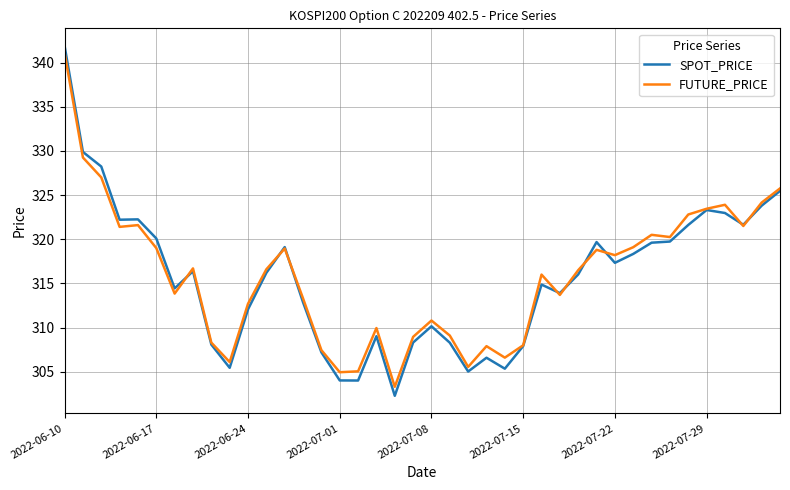

True or false: FUTURE_PRICE and SPOT_PRICE cross at least once.

True